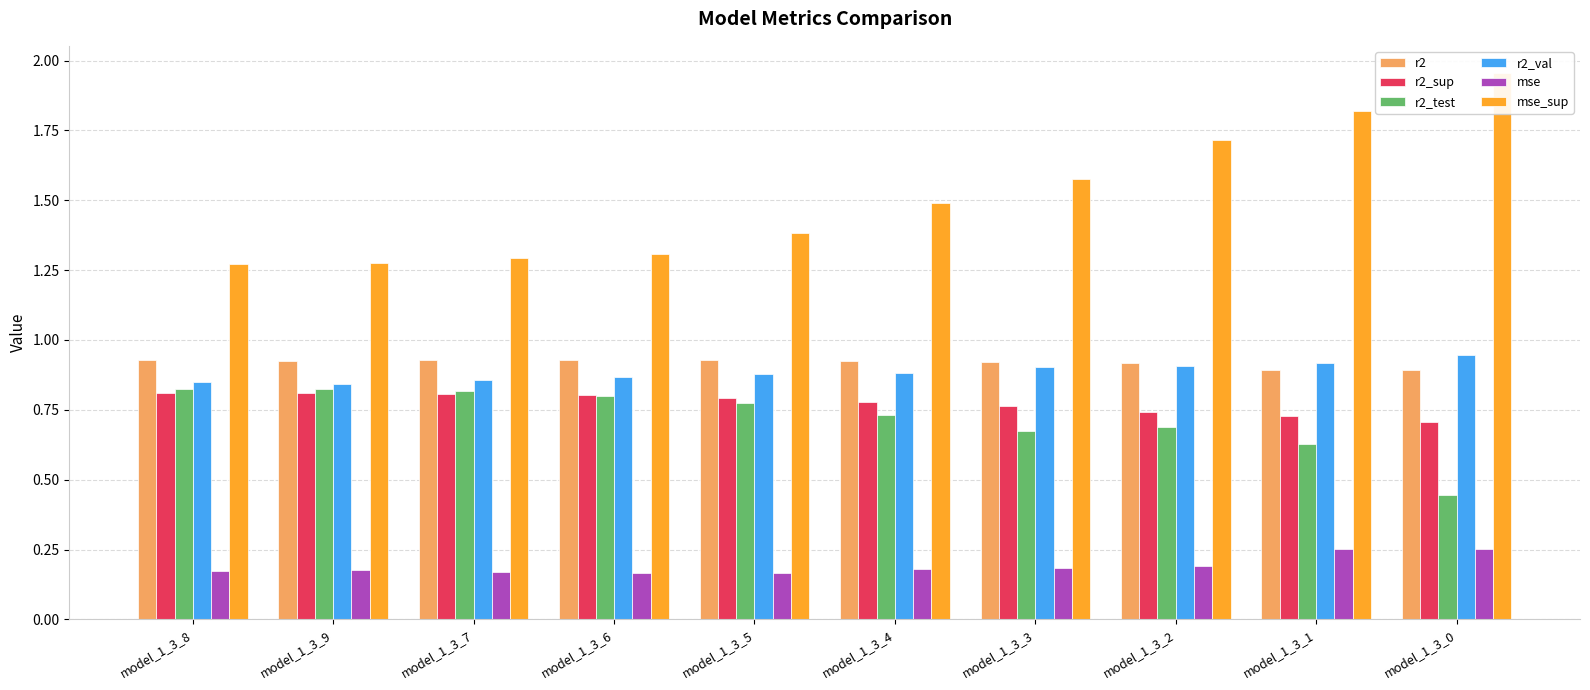

What is the label of the 3rd bar from the right?

model_1_3_2